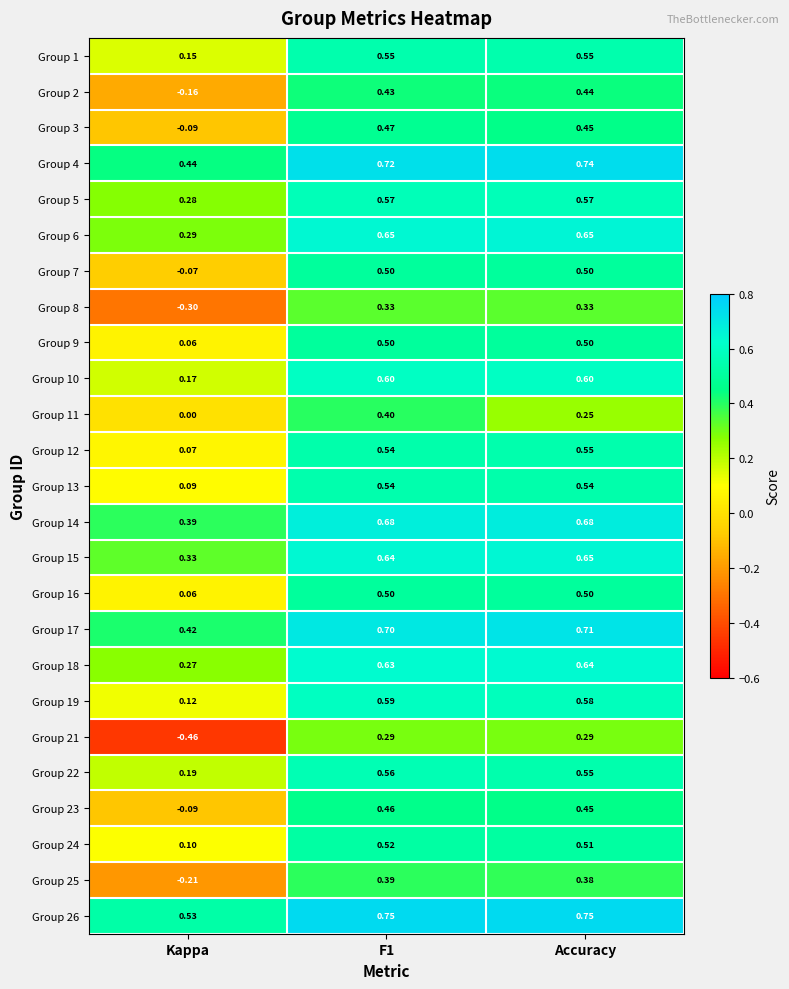

Which series has the widest spread of values?

Group 21